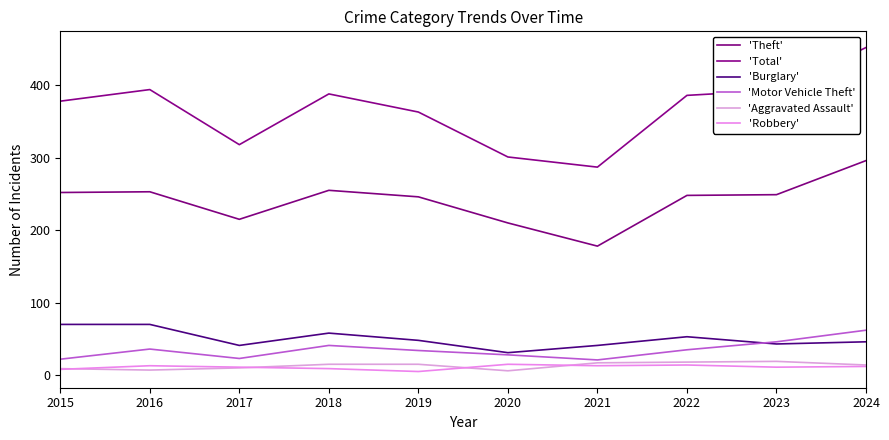

Rank the series by their maximum value, from lowest to highest.

'Robbery', 'Aggravated Assault', 'Motor Vehicle Theft', 'Burglary', 'Theft', 'Total'